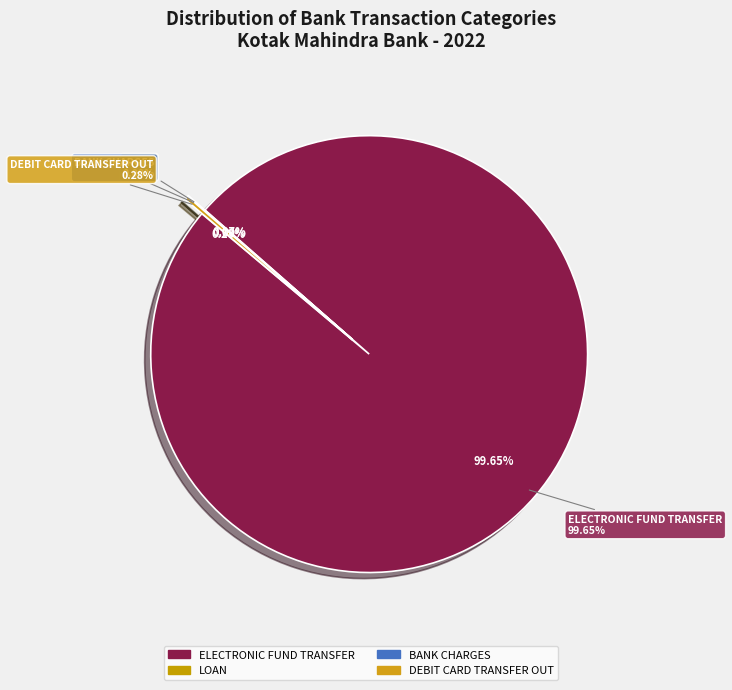

True or false: DEBIT CARD TRANSFER OUT accounts for 16% of the total.

False